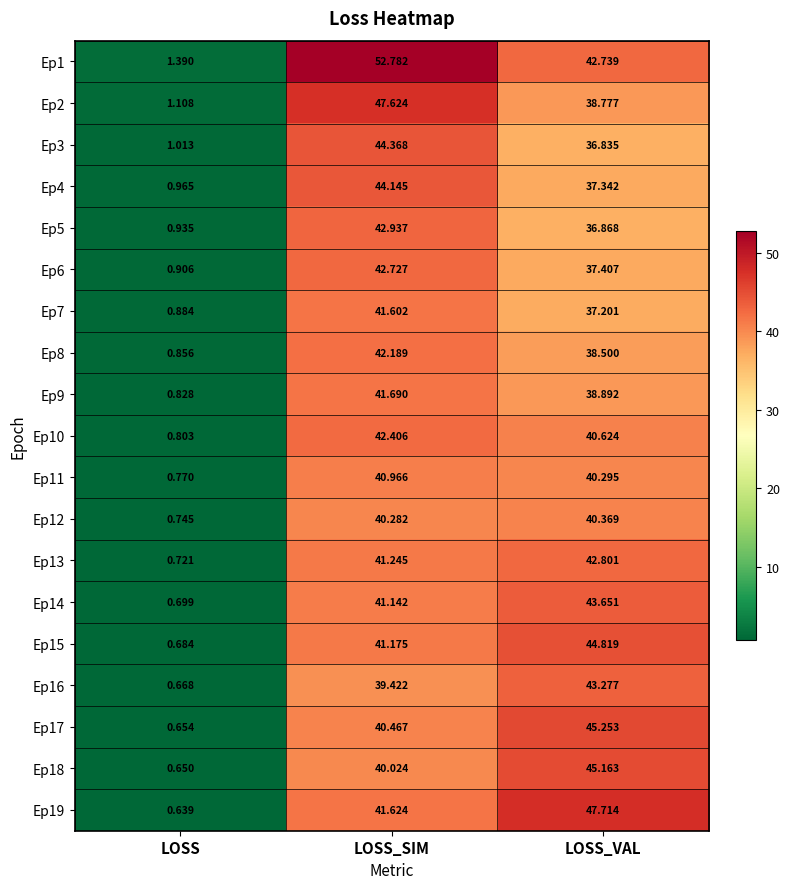

At which category is the sum across all series the highest?

LOSS_SIM